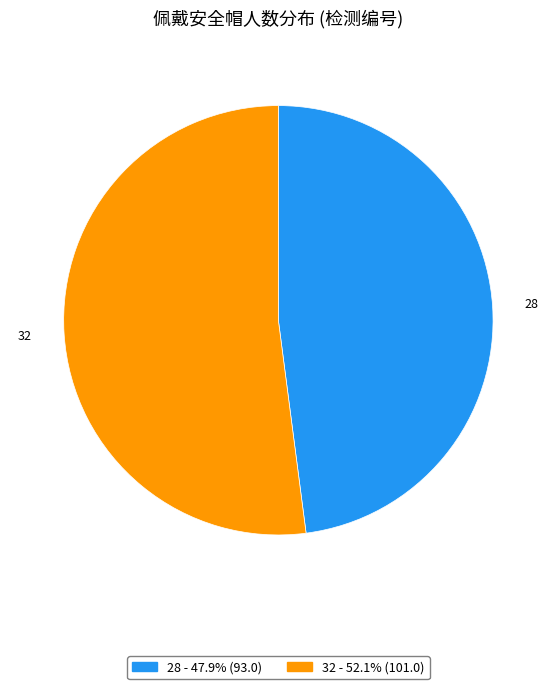

Rank the categories by value from lowest to highest.

28, 32